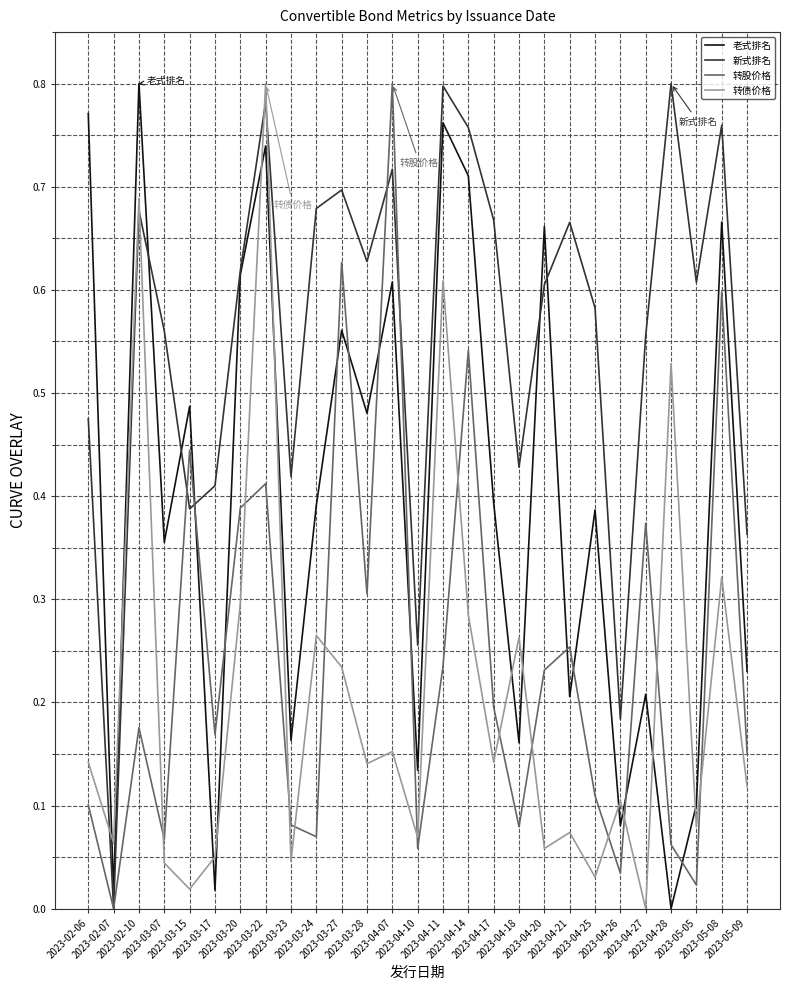

Is this an area chart (filled region under the line)?

No